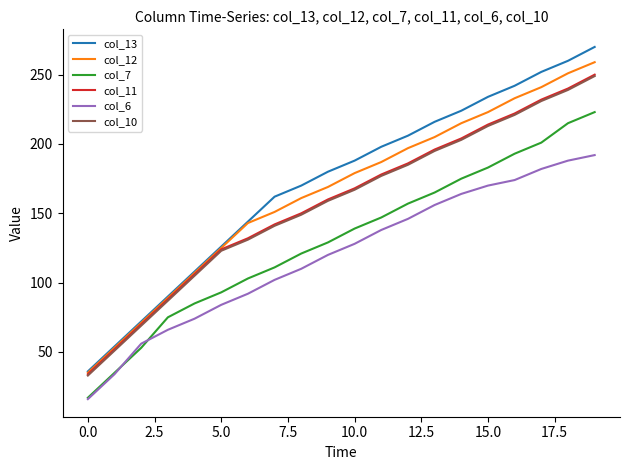

What is the maximum value for col_12?

259